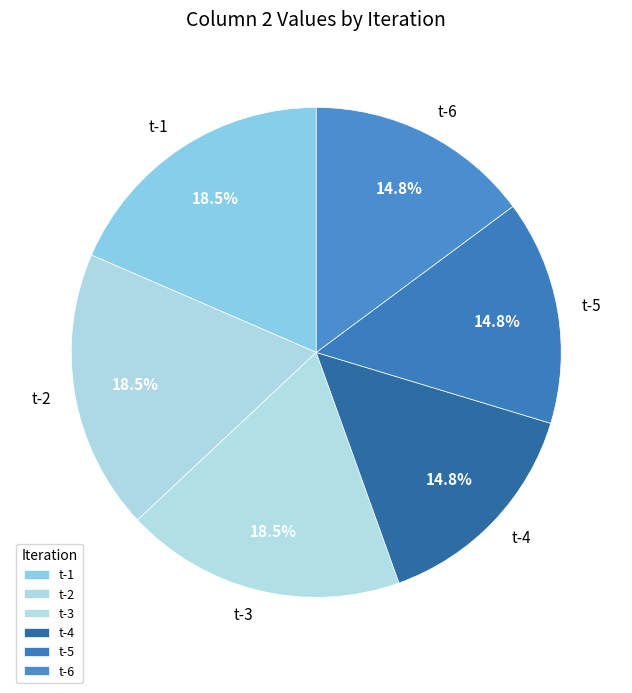

Do t-1 and t-2 together represent more than half of the pie?

No